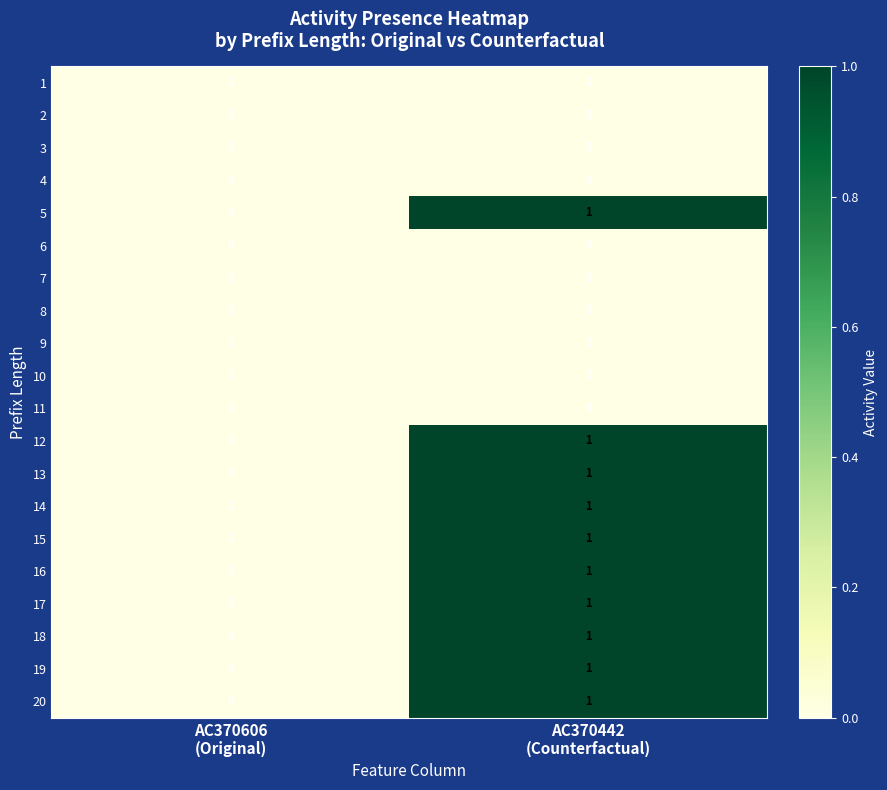

What is the maximum value shown in the chart?

1